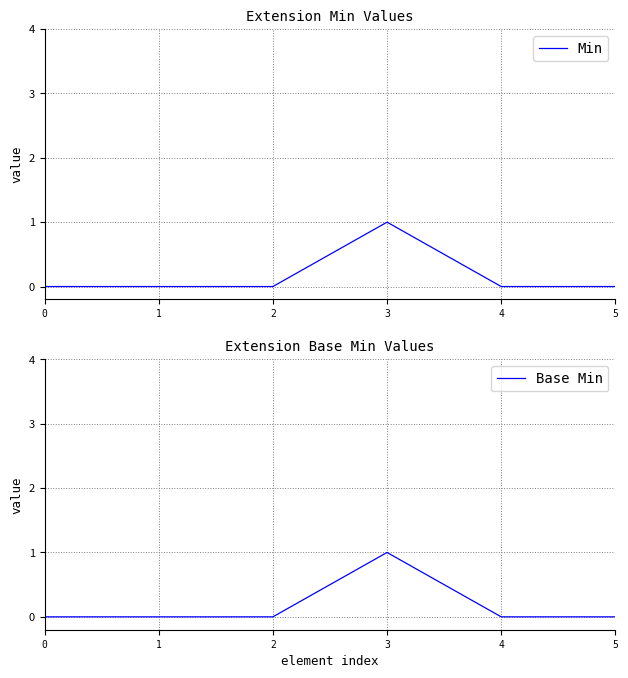

At which category is the sum across all series the highest?

3